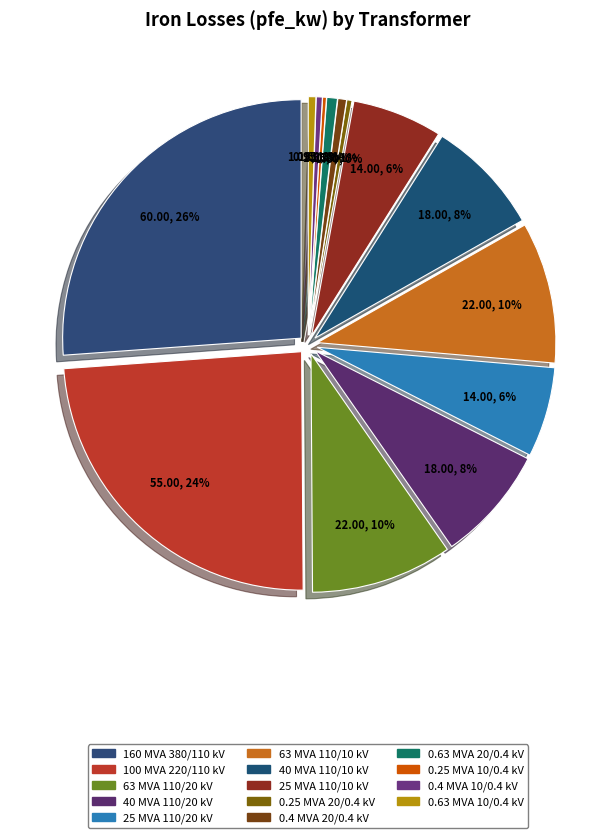

The 40 MVA 110/20 kV slice represents 21% of the pie. True or false?

False